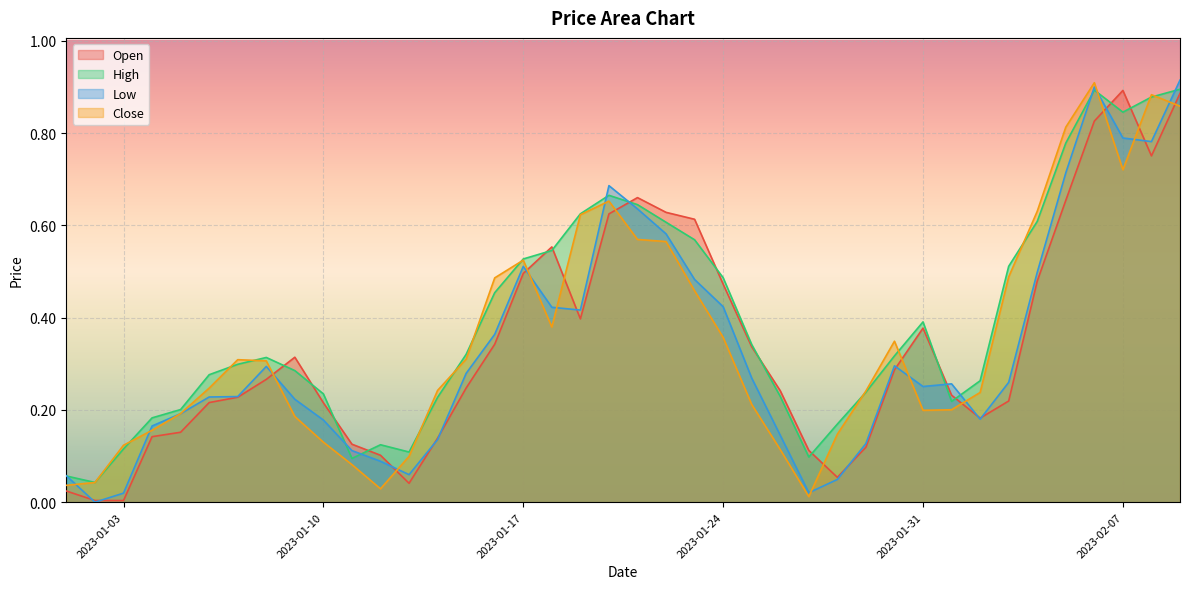

What is the difference between the second highest and minimum values in the High series?

0.9